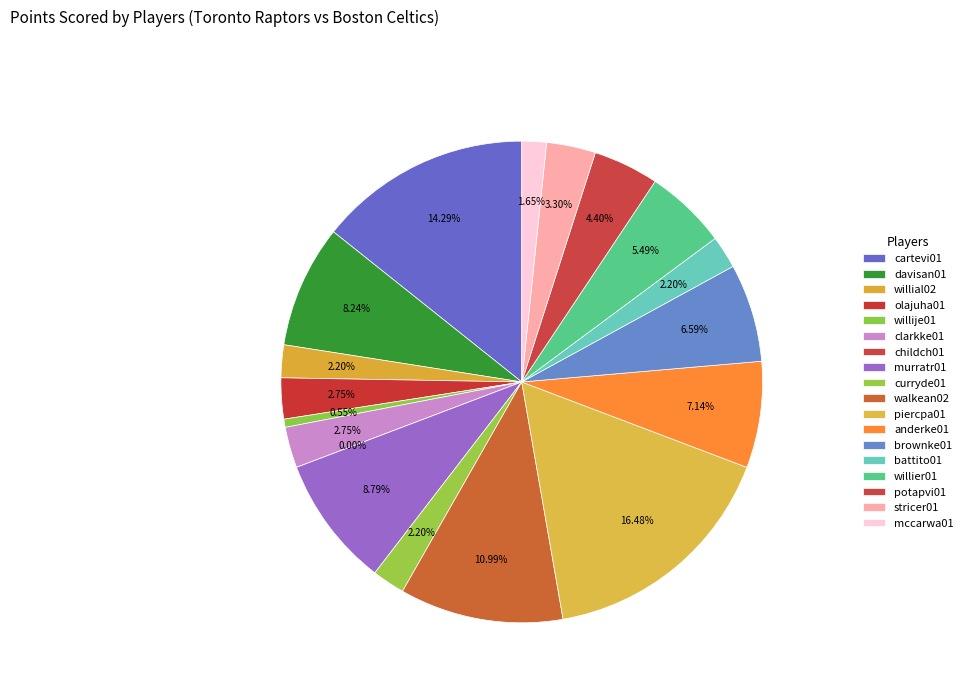

Rank the categories by value from highest to lowest.

piercpa01, cartevi01, walkean02, murratr01, davisan01, anderke01, brownke01, willier01, potapvi01, stricer01, olajuha01, clarkke01, willial02, curryde01, battito01, mccarwa01, willije01, childch01